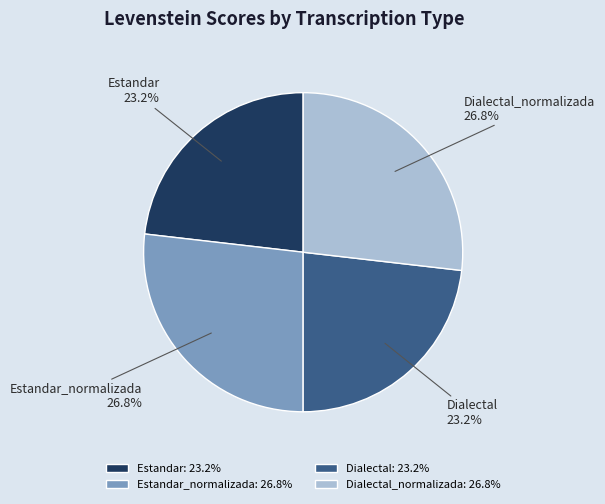

Approximately how many times larger is the value at Estandar compared to Estandar_normalizada?

0.9